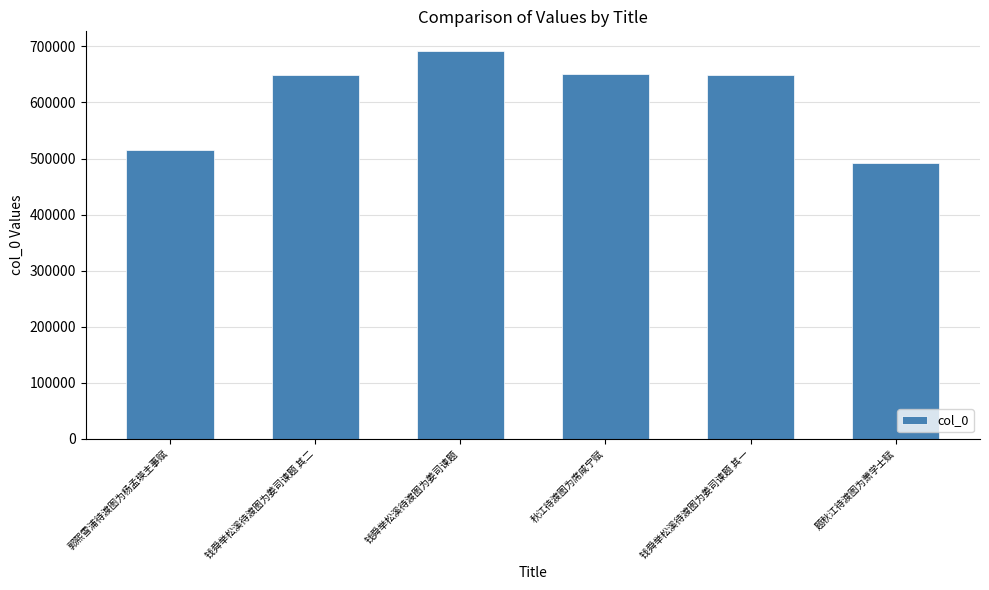

What value does the data have at 秋江待渡图为席咸宁赋, to the nearest 50?

650850